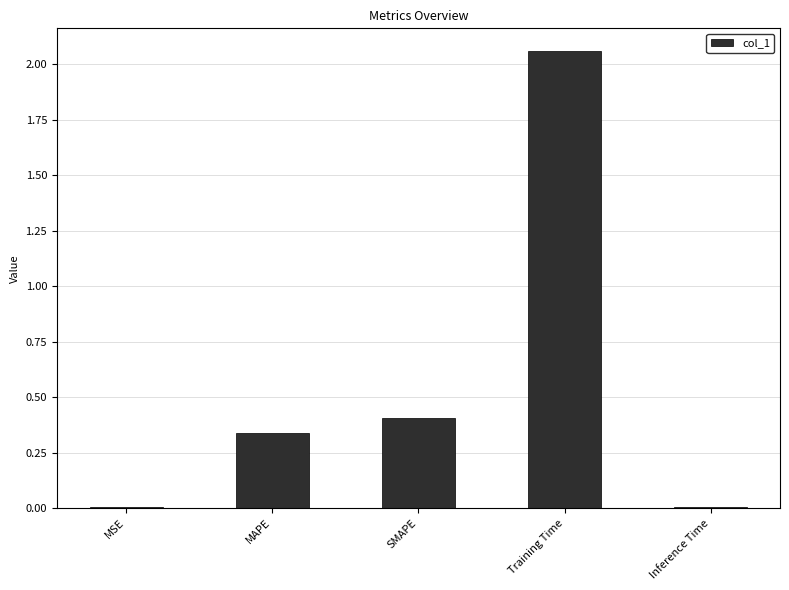

Which has a higher value, SMAPE or MAPE?

SMAPE